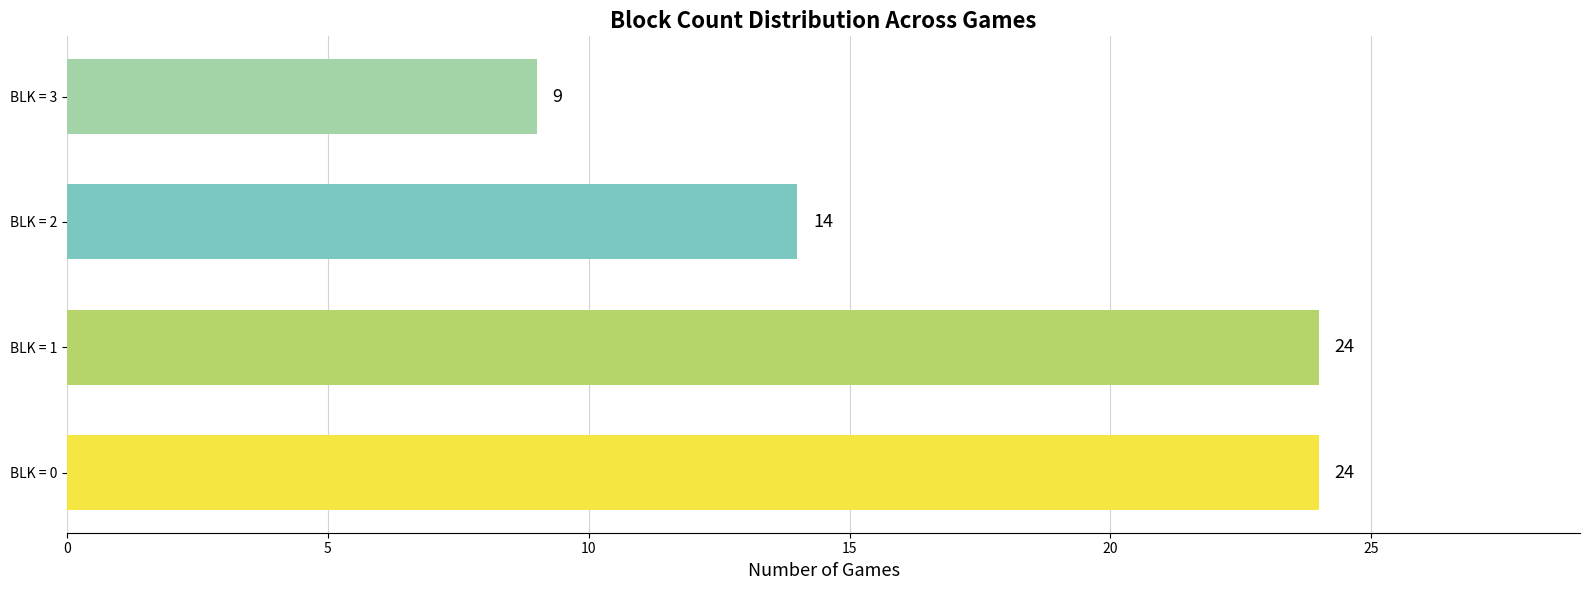

Does the chart contain any negative values?

No